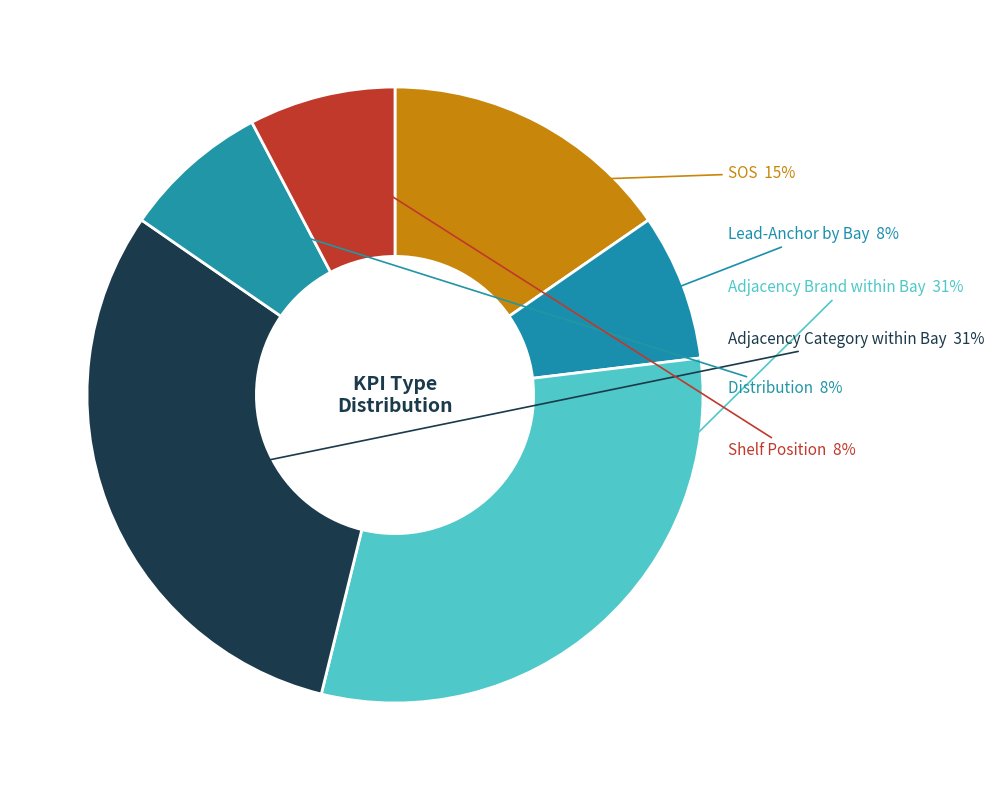

How many slices are in this pie chart?

6